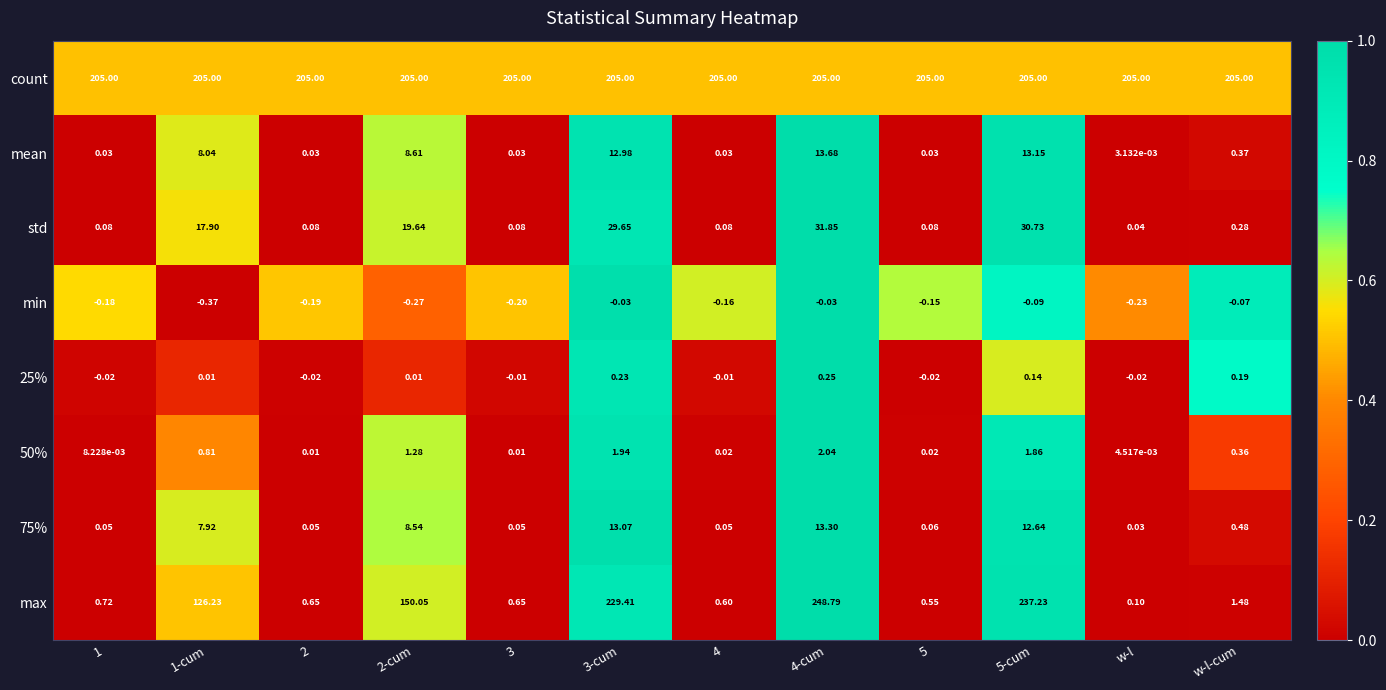

Which series has the widest spread of values?

max